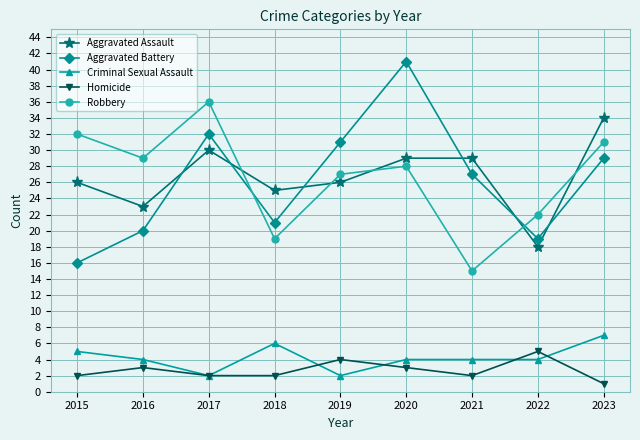

Read the Criminal Sexual Assault value at 2021.

4